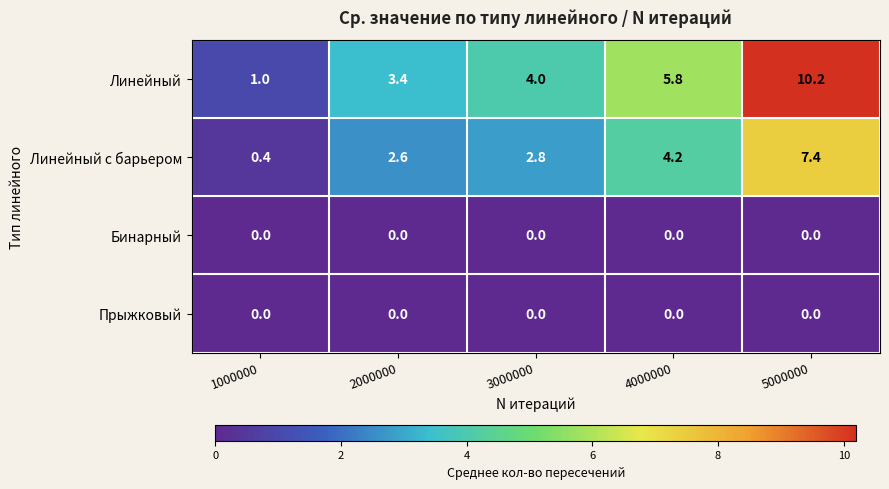

Which label corresponds to the largest value in the chart?

5000000